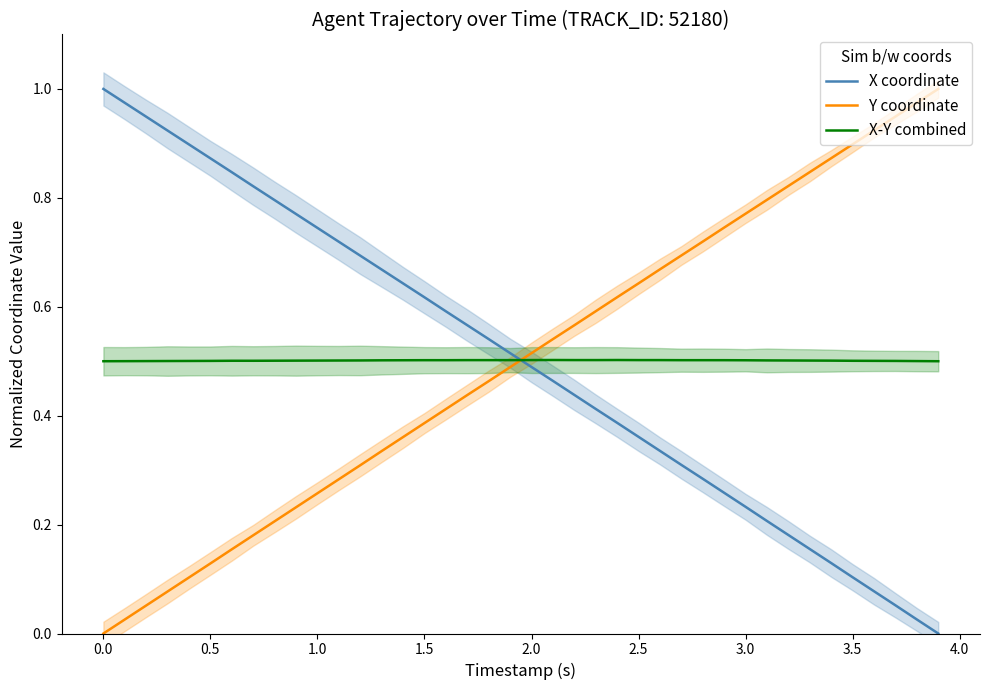

How many lines are shown in the chart?

3